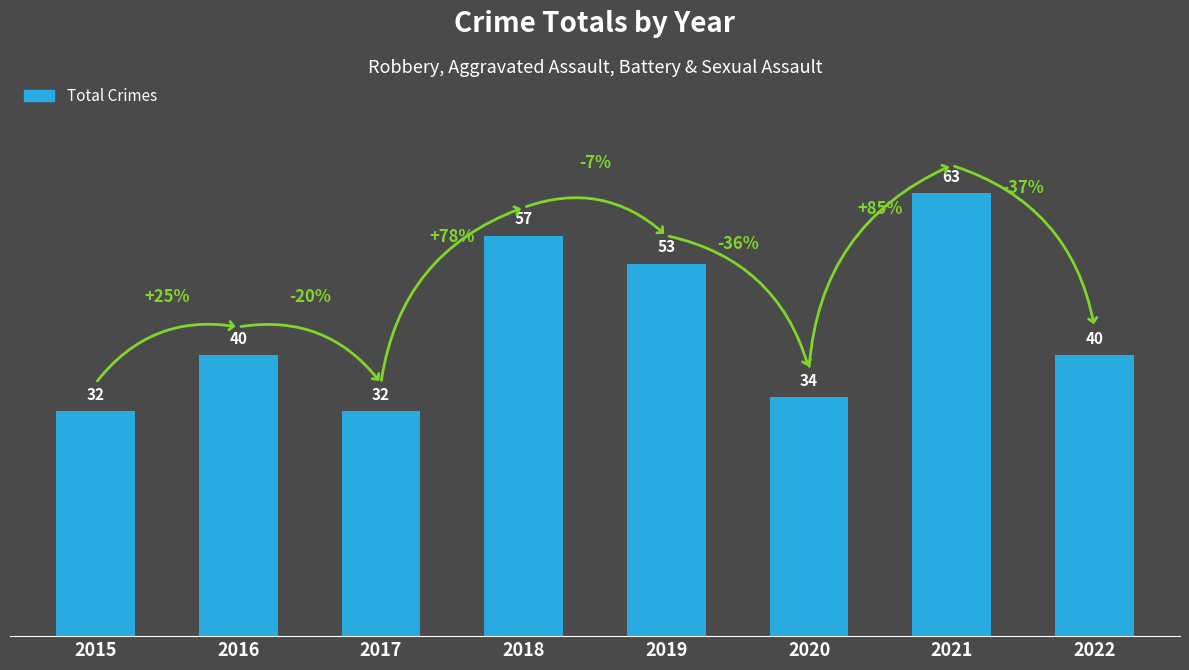

Reading left to right, what are all the values shown in this chart?

32	40	32	57	53	34	63	40